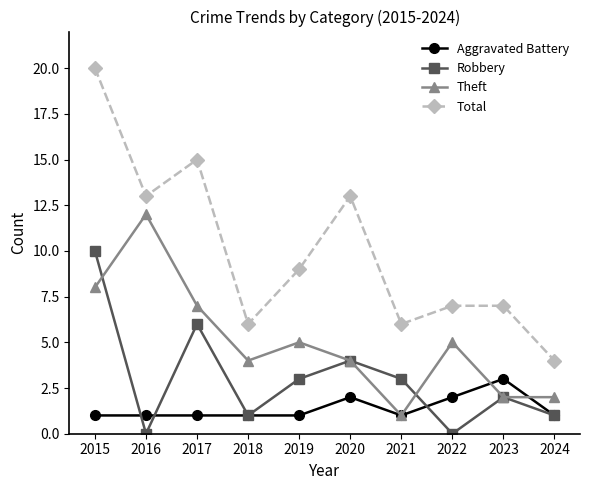

Reading right to left, extract all data points from this chart.

Aggravated Battery: 1	3	2	1	2	1	1	1	1	1
Robbery: 1	2	0	3	4	3	1	6	0	10
Theft: 2	2	5	1	4	5	4	7	12	8
Total: 4	7	7	6	13	9	6	15	13	20